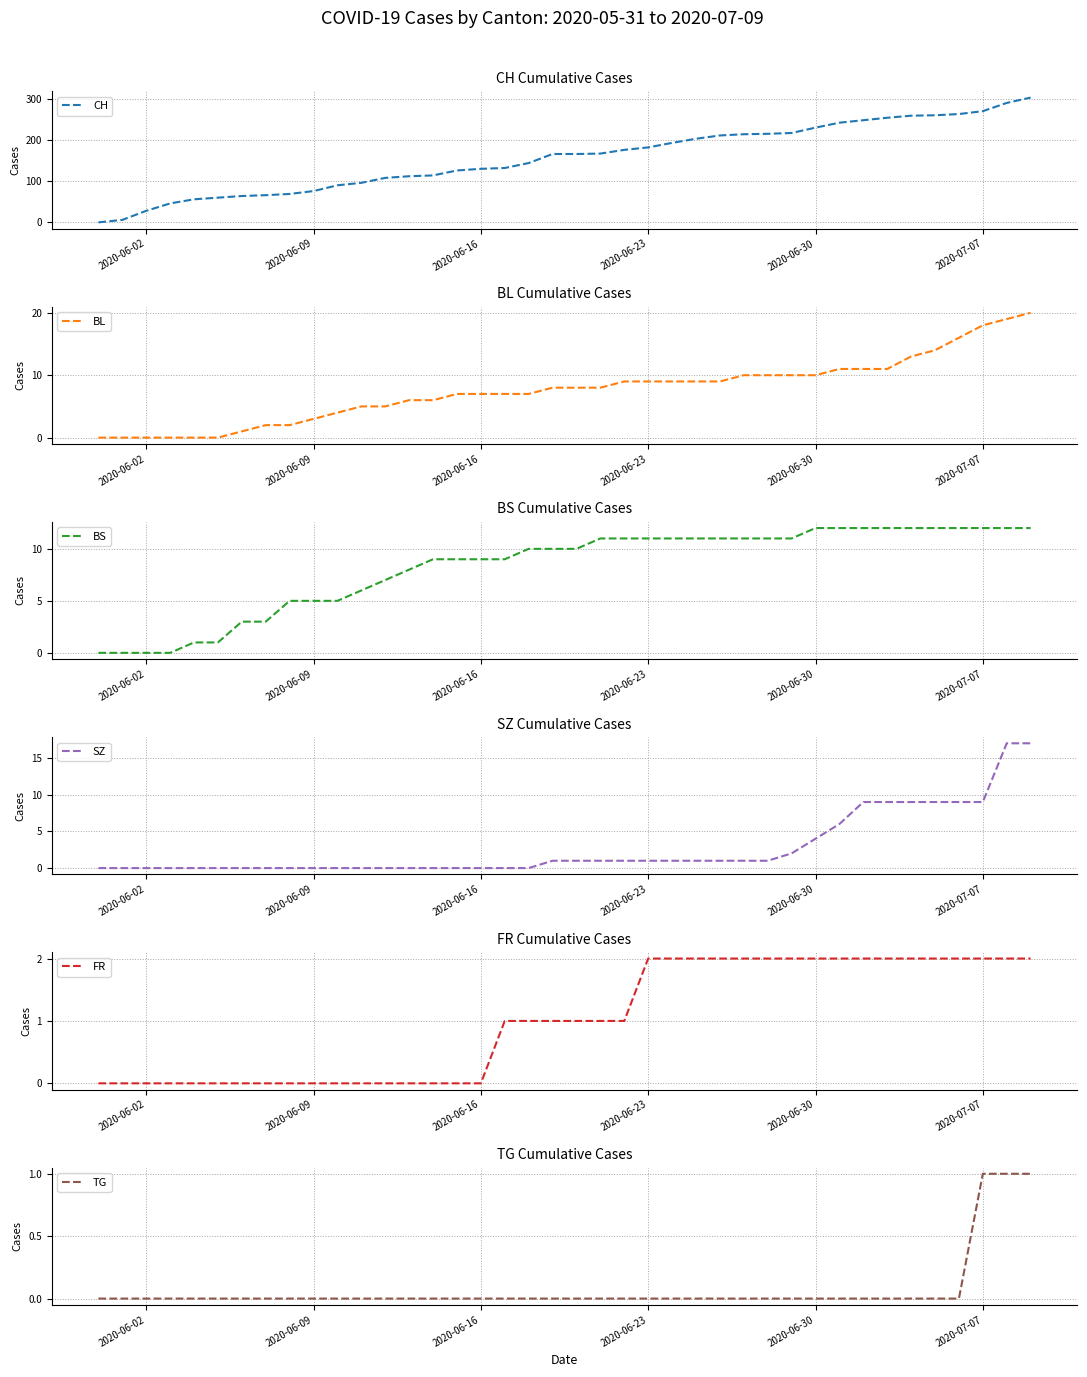

What are all the series names shown in the legend?

CH, BL, BS, SZ, FR, TG